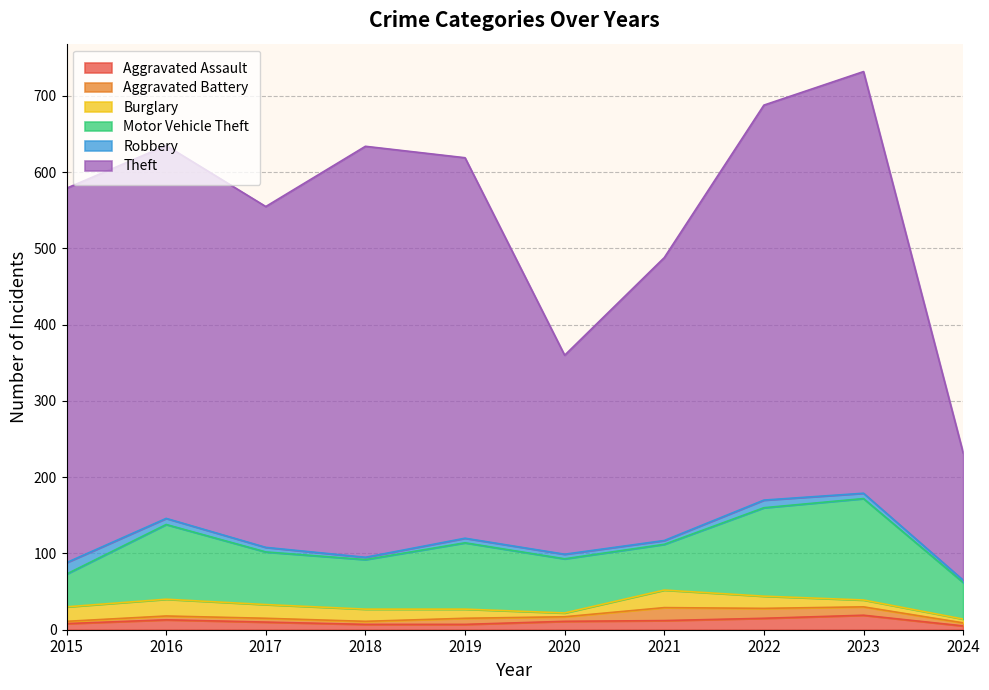

Count the number of categories in the chart.

10